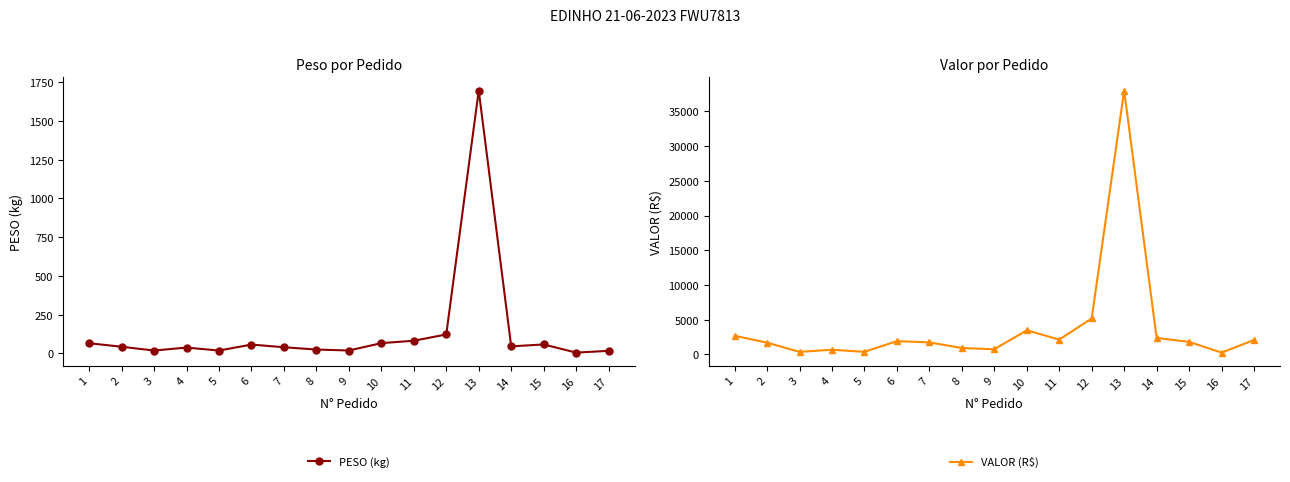

Does the chart display data point markers on the line(s)?

Yes